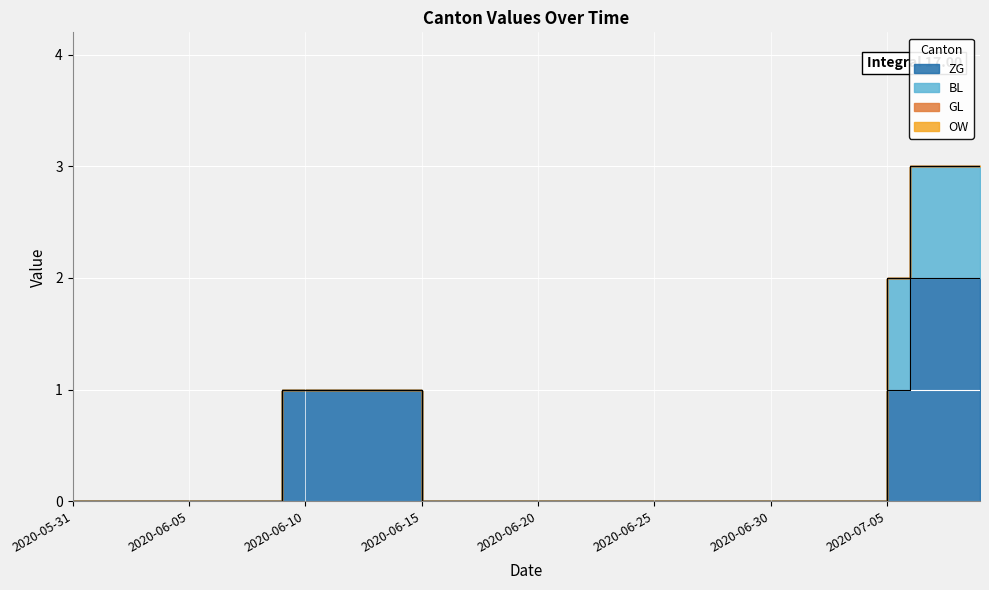

Count the ZG values in the range 0 to 1.

37